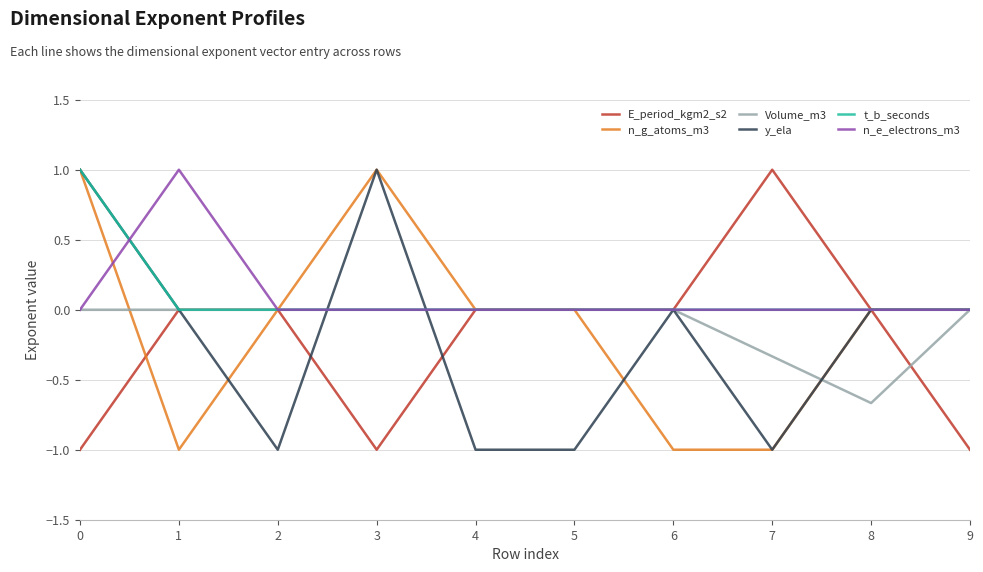

What is the spread (max minus min) of values at 0?

2.0